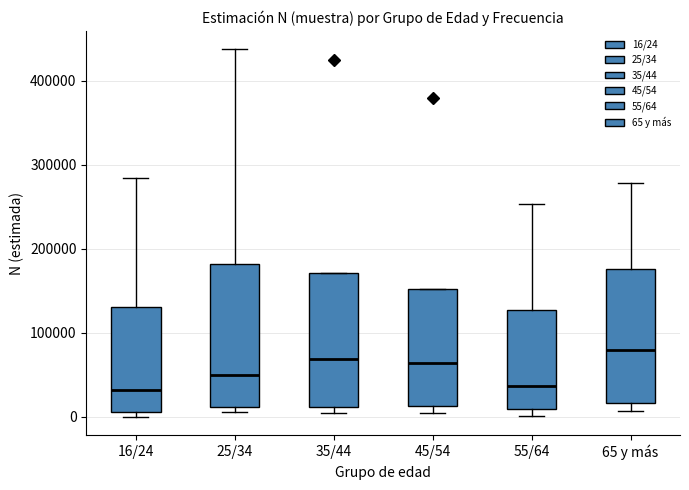

Reading left to right, read every box against the y-axis: the position of its median line, the range the box covers, and the ends of its whiskers. The values are not printed on the chart, so give them approximately, as read against the axis.

16/24: median 30000, box 10000 to 130000, whiskers 0 to 280000
25/34: median 50000, box 10000 to 180000, whiskers 10000 (just below the box's lower edge) to 440000
35/44: median 70000, box 10000 to 170000, whiskers 0 to 170000
45/54: median 60000, box 10000 to 150000, whiskers 0 to 150000
55/64: median 40000, box 10000 to 130000, whiskers 0 to 250000
65 y más: median 80000, box 20000 to 180000, whiskers 10000 to 280000